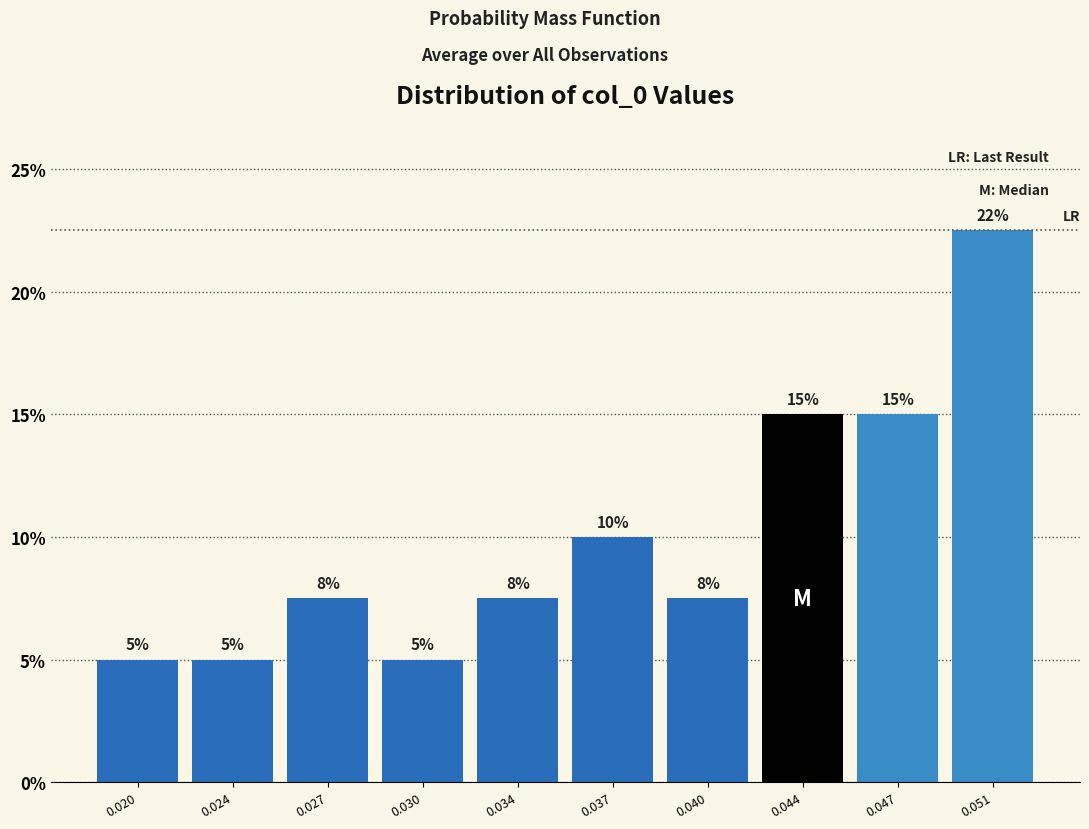

What is the greatest value displayed?

22.5